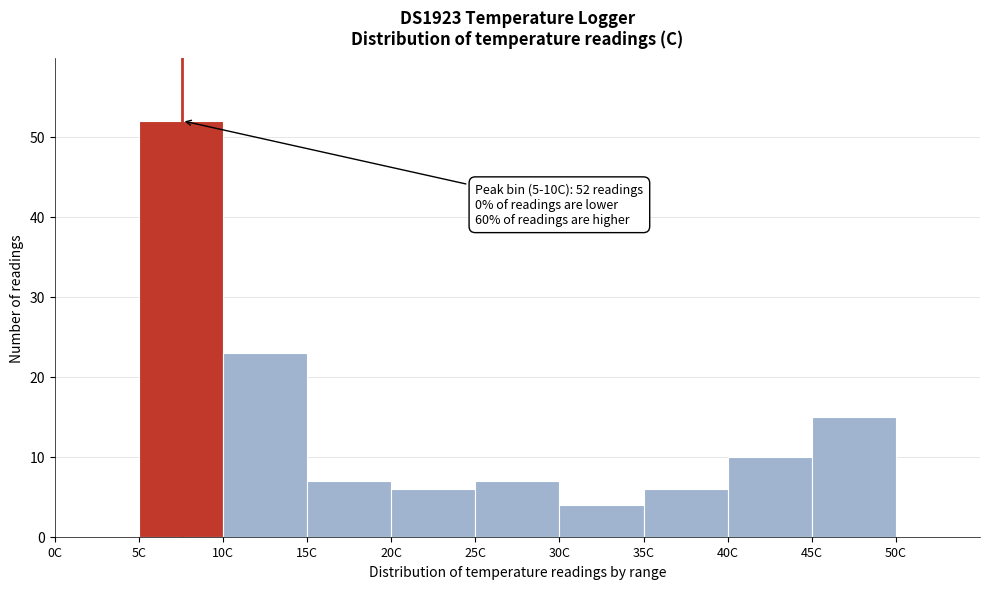

Which range on the x-axis has the tallest bar?

5 to 10